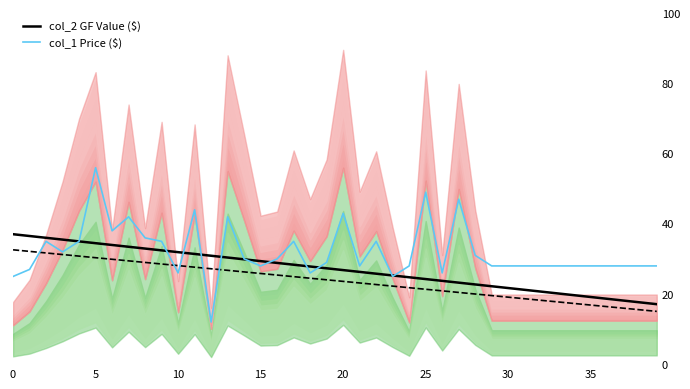

List the series in order of their overall mean, highest first.

col_1 Price, col_2 GF Value